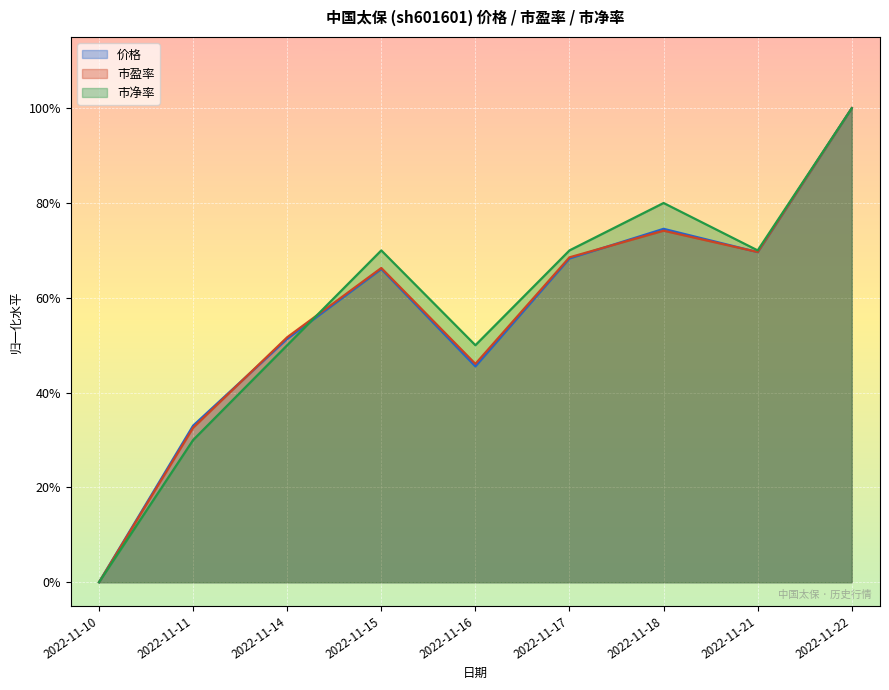

Which series ends up on top after the final intersection of 市净率 and 价格?

价格